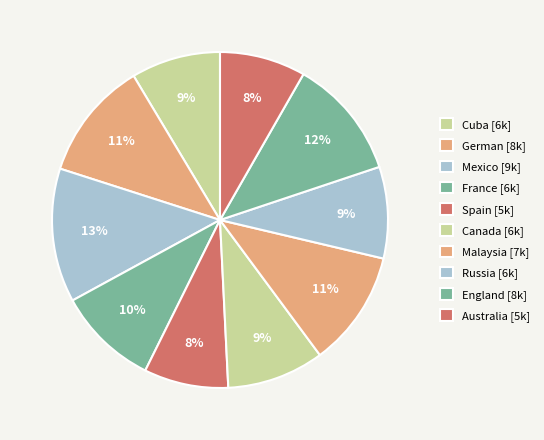

What is the total percentage of Spain and Malaysia?

19.3%